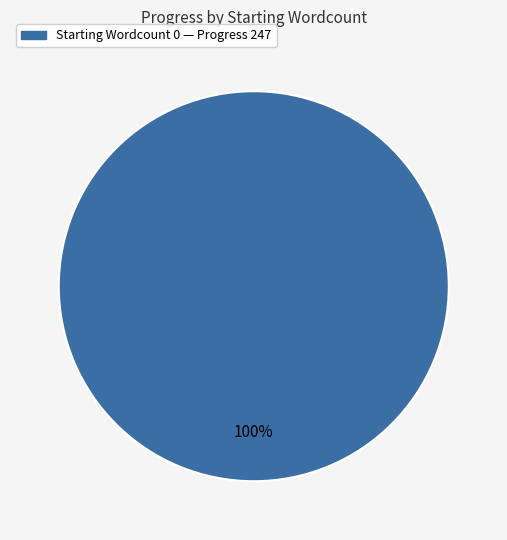

Is there a majority slice in this chart?

Yes